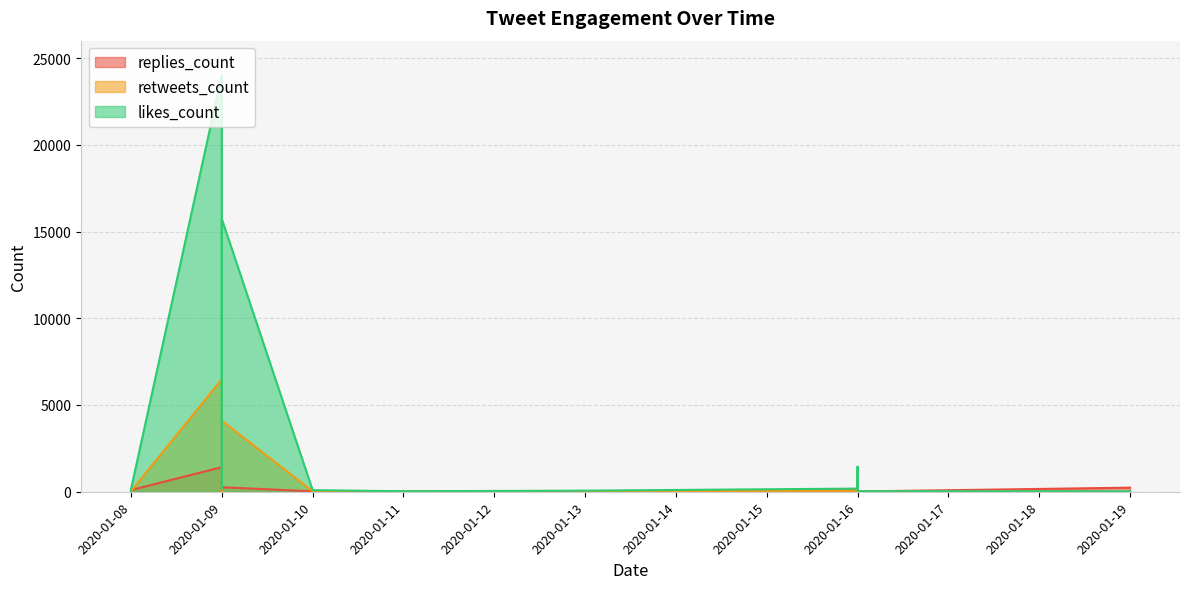

What are all the series names shown in the legend?

replies_count, retweets_count, likes_count